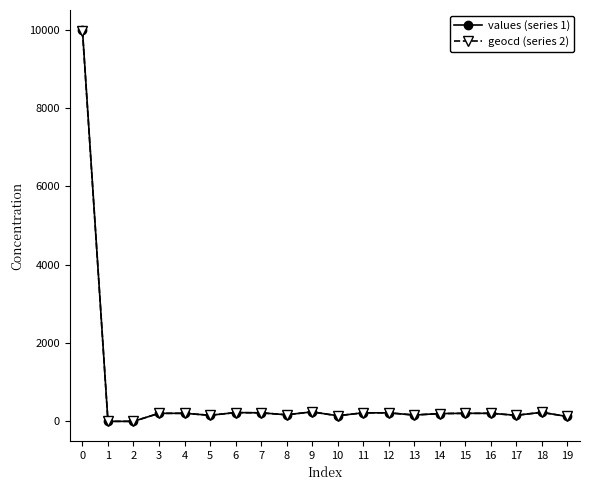

How many data points in geocd (series 2) are less than 204?

9